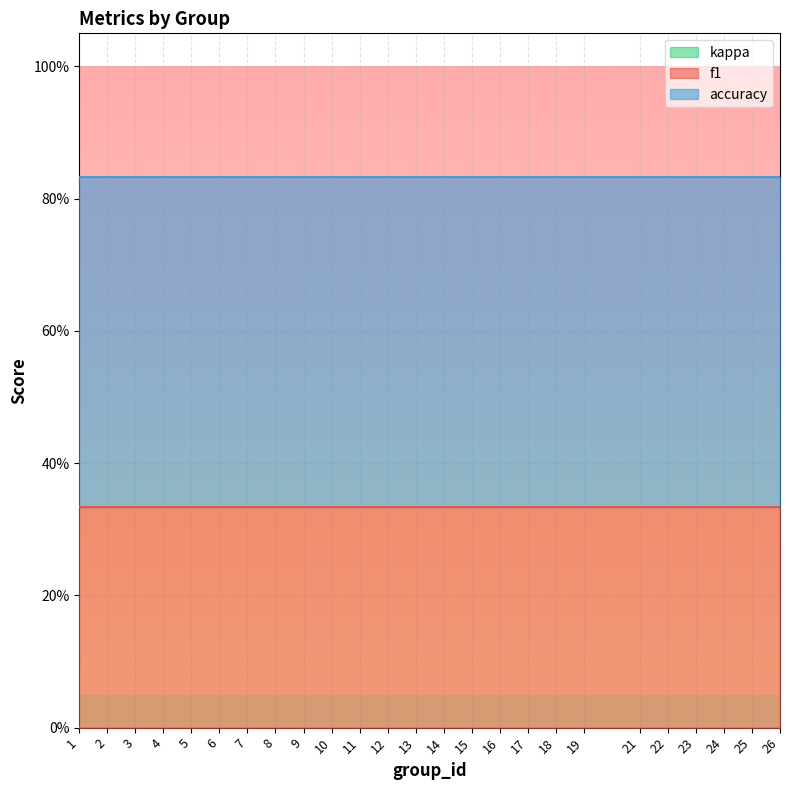

Reading left to right, transcribe all the data shown in this chart.

f1: 1=0.3	2=0.3	3=0.3	4=0.3	5=0.3	6=0.3	7=0.3	8=0.3	9=0.3	10=0.3	11=0.3	12=0.3	13=0.3	14=0.3	15=0.3	16=0.3	17=0.3	18=0.3	19=0.3	21=0.3	22=0.3	23=0.3	24=0.3	25=0.3	26=0.3
kappa: 1=0.0	2=0.0	3=0.0	4=0.0	5=0.0	6=0.0	7=0.0	8=0.0	9=0.0	10=0.0	11=0.0	12=0.0	13=0.0	14=0.0	15=0.0	16=0.0	17=0.0	18=0.0	19=0.0	21=0.0	22=0.0	23=0.0	24=0.0	25=0.0	26=0.0
accuracy: 1=0.5	2=0.5	3=0.5	4=0.5	5=0.5	6=0.5	7=0.5	8=0.5	9=0.5	10=0.5	11=0.5	12=0.5	13=0.5	14=0.5	15=0.5	16=0.5	17=0.5	18=0.5	19=0.5	21=0.5	22=0.5	23=0.5	24=0.5	25=0.5	26=0.5